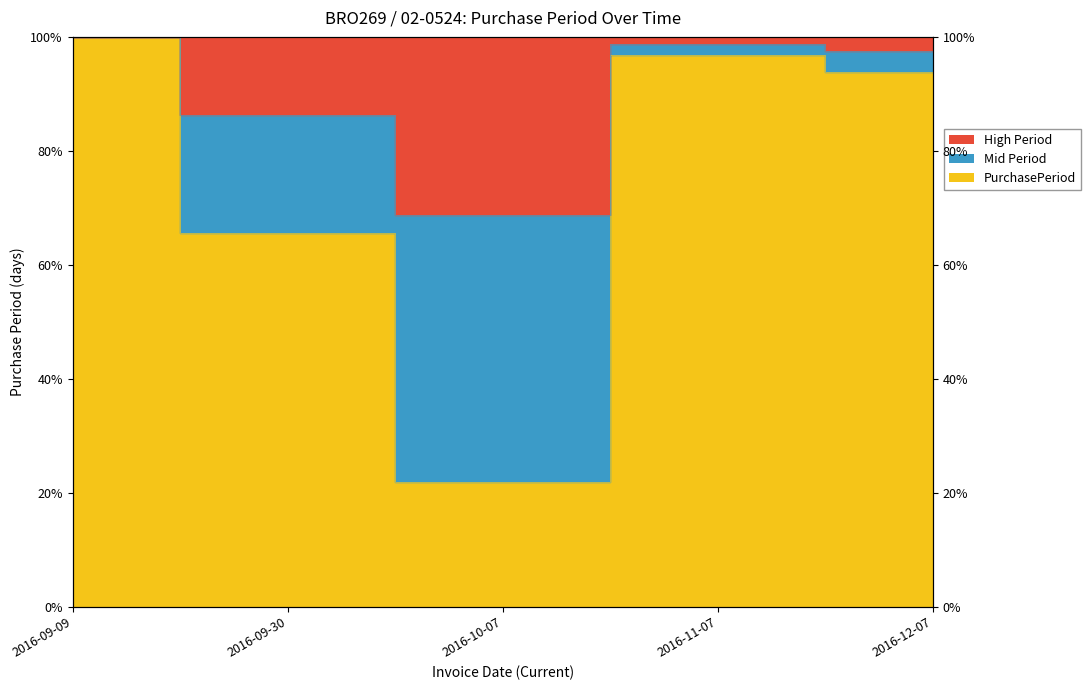

What is the value of the 1st point from the left?

100.0